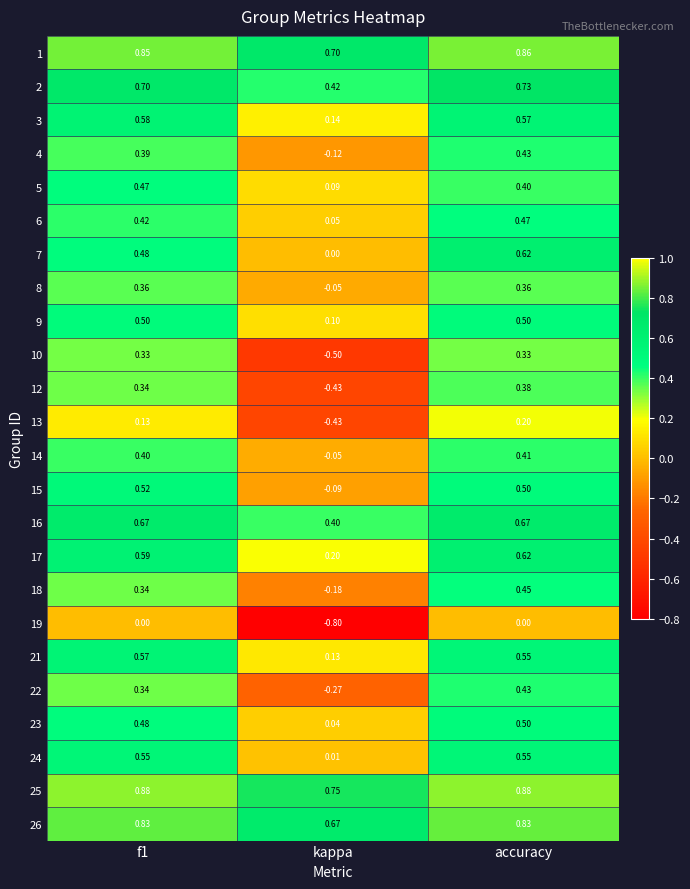

At which label does 24 reach its minimum?

kappa